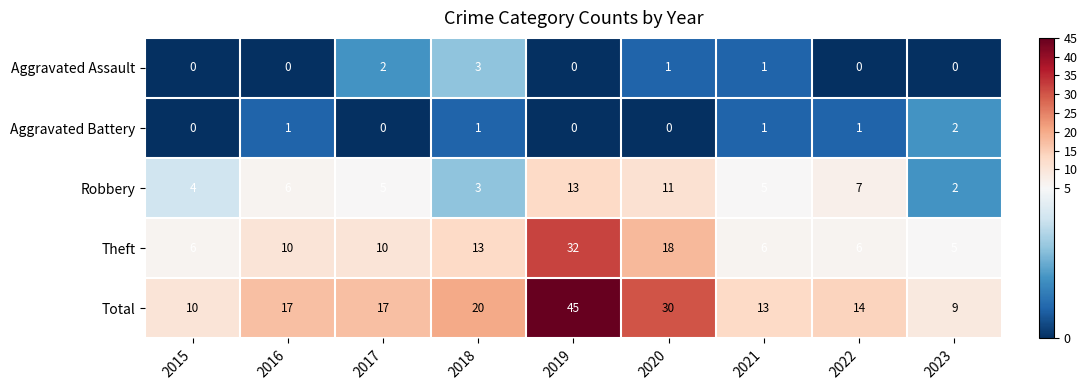

Which series has the widest spread of values?

Total